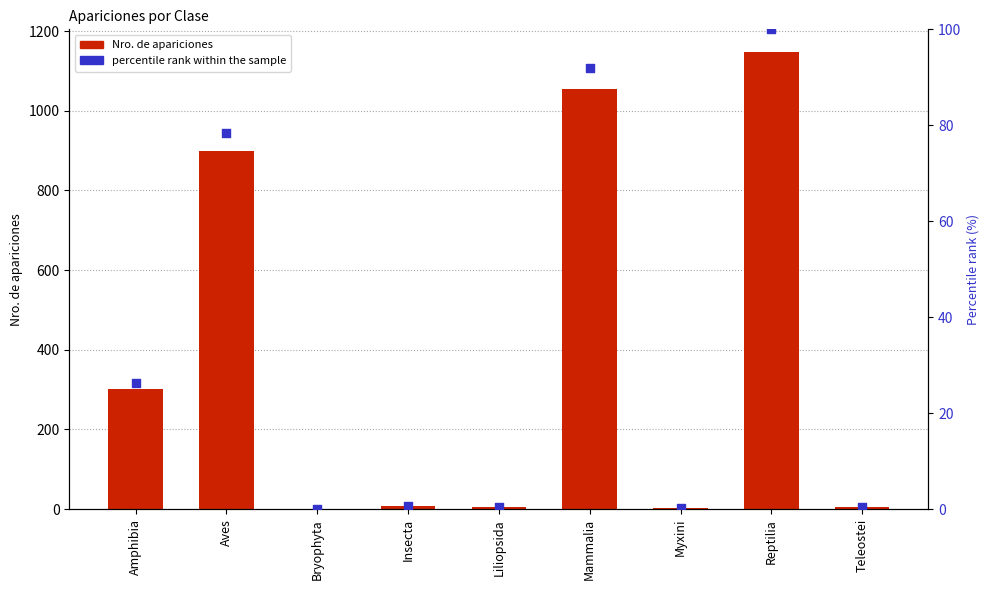

Which series reaches the maximum Y coordinate?

Nro. de apariciones